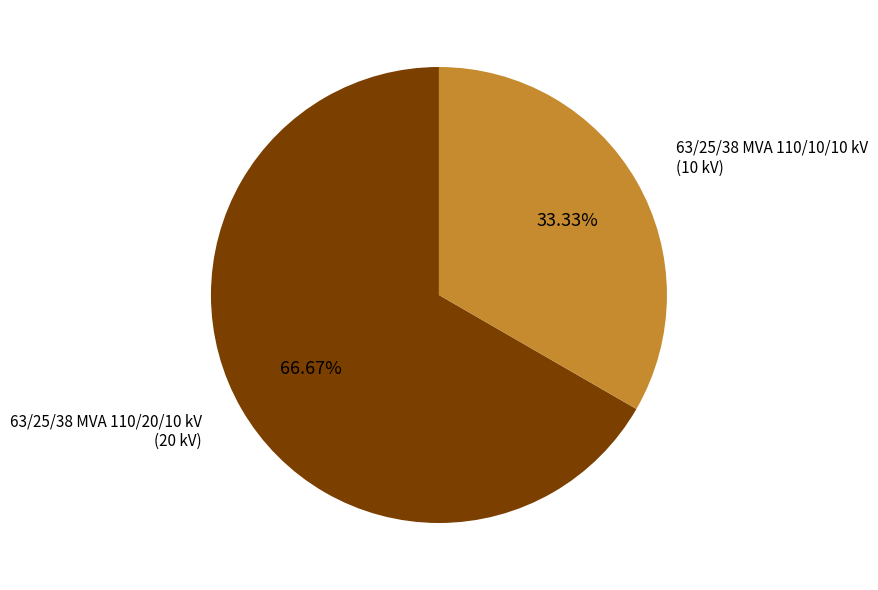

To the nearest percent, what portion does 63/25/38 MVA 110/20/10 kV represent?

67%